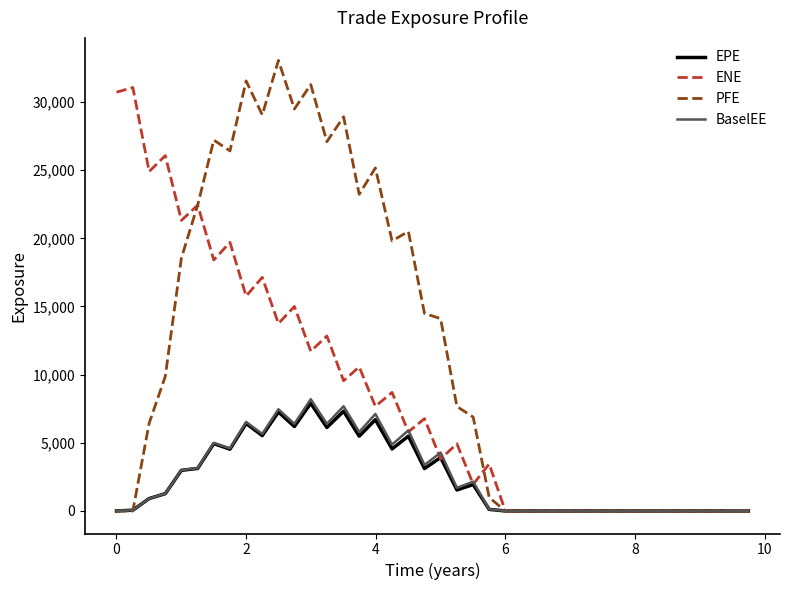

What is the maximum value for BaselEE?

8198.7